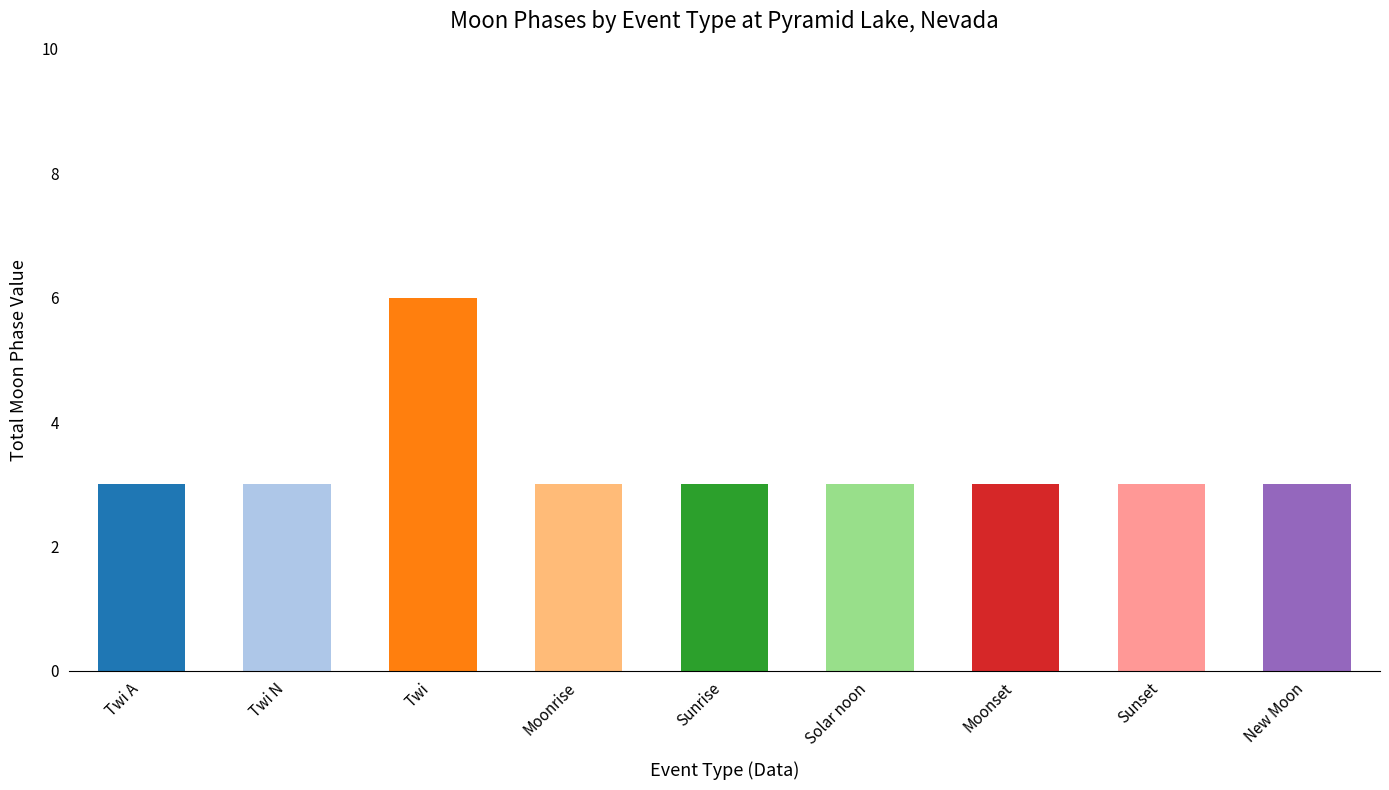

True or false: the data shows 5 at Solar noon.

False